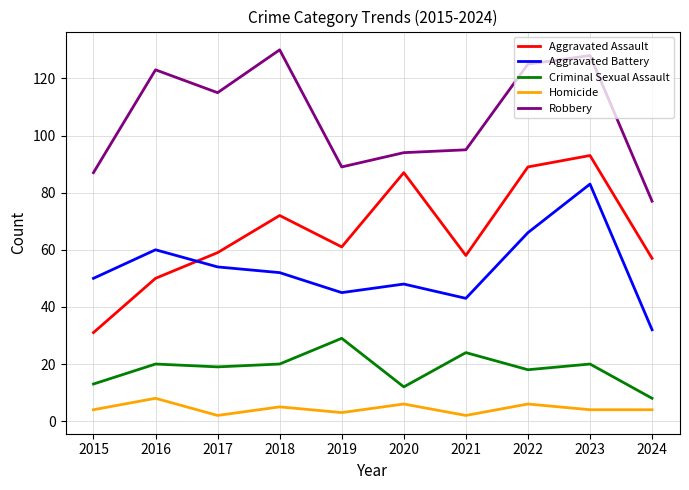

At 2024, list the series in order from smallest to largest.

Homicide, Criminal Sexual Assault, Aggravated Battery, Aggravated Assault, Robbery